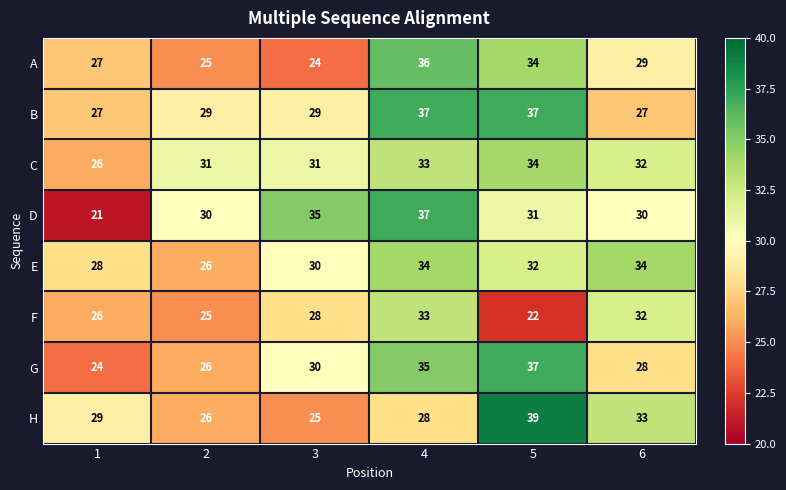

Which series has the largest range (max minus min)?

D